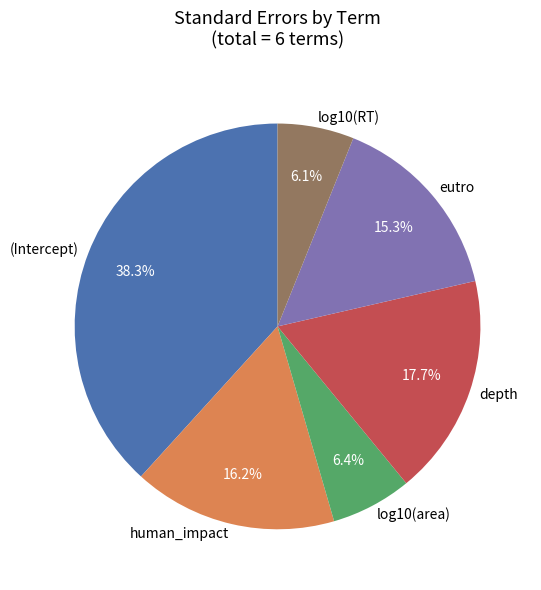

Is it true that human_impact is 16% of the pie?

True